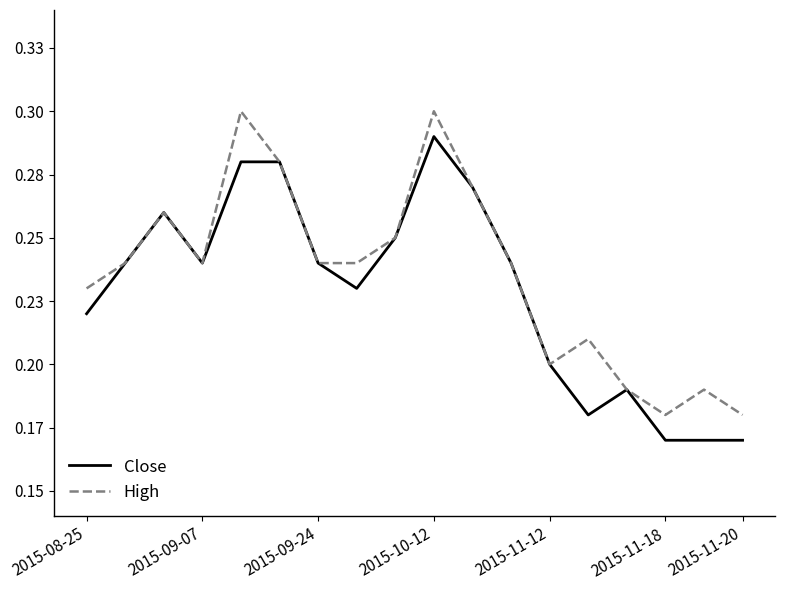

True or false: Close and High cross at least once.

False